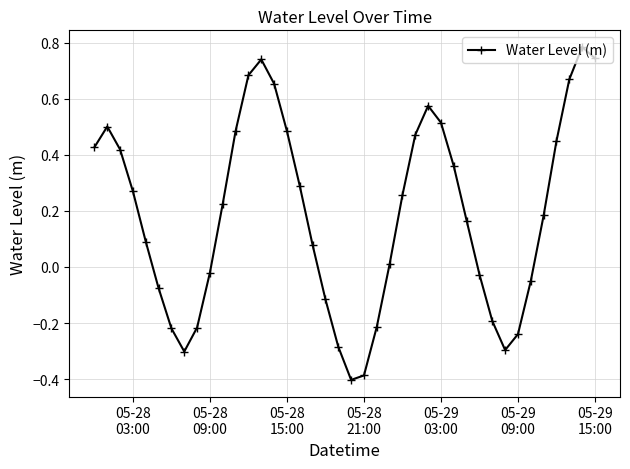

What is the smallest value displayed?

-0.4